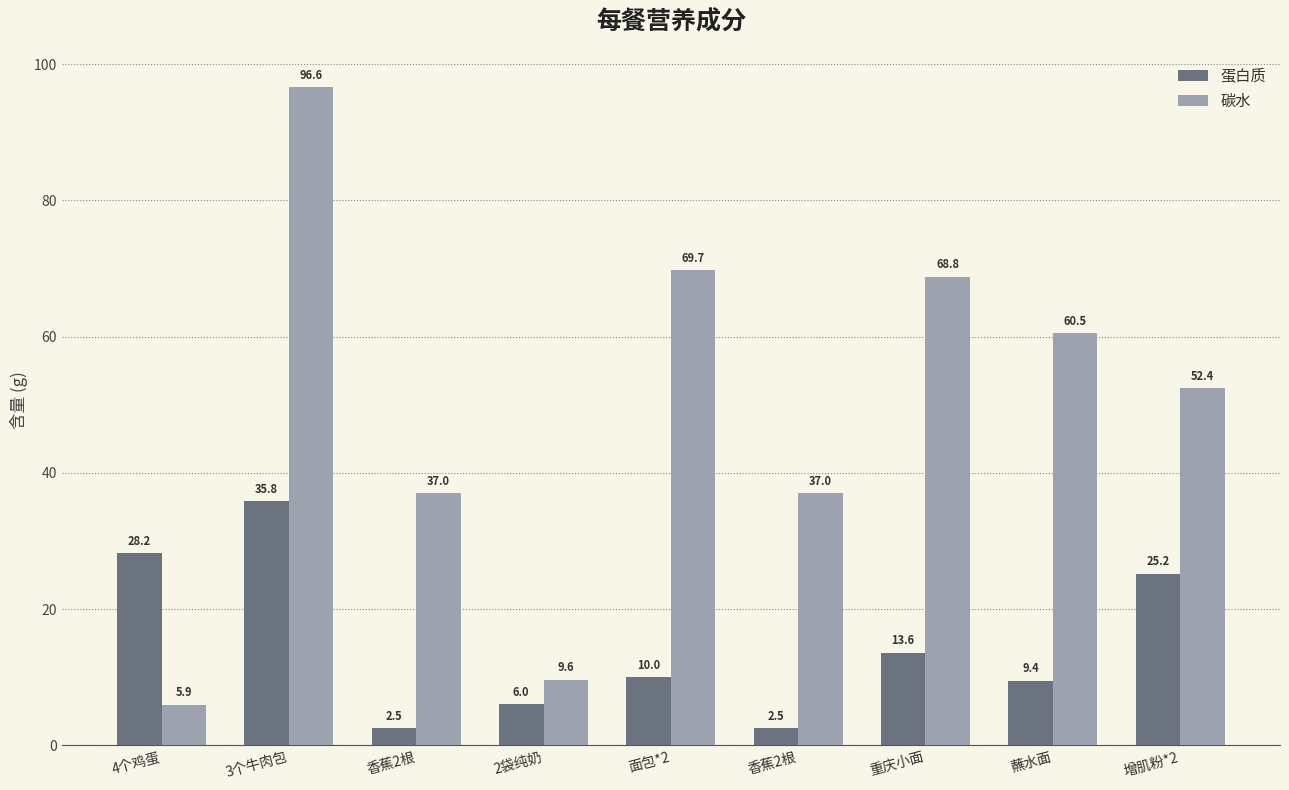

What is the minimum value shown in the chart?

2.5